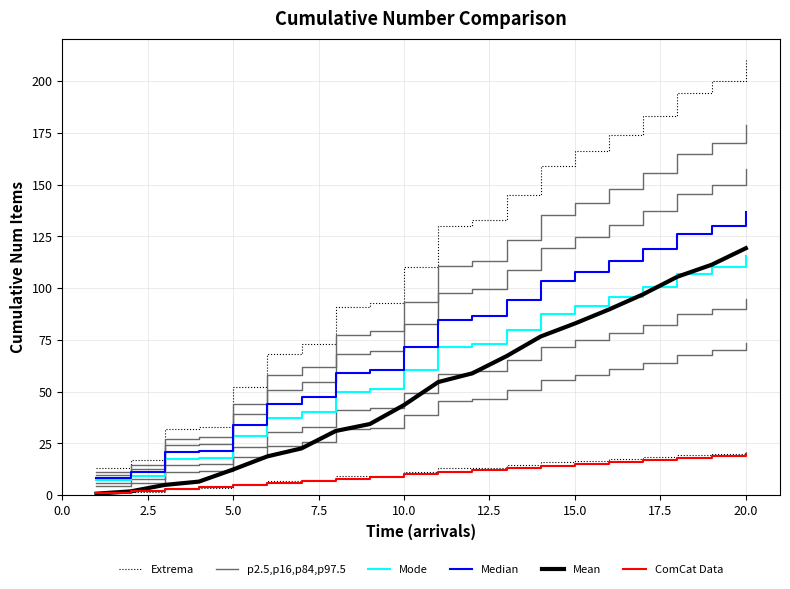

At how many categories does at least one series exceed 122?

10